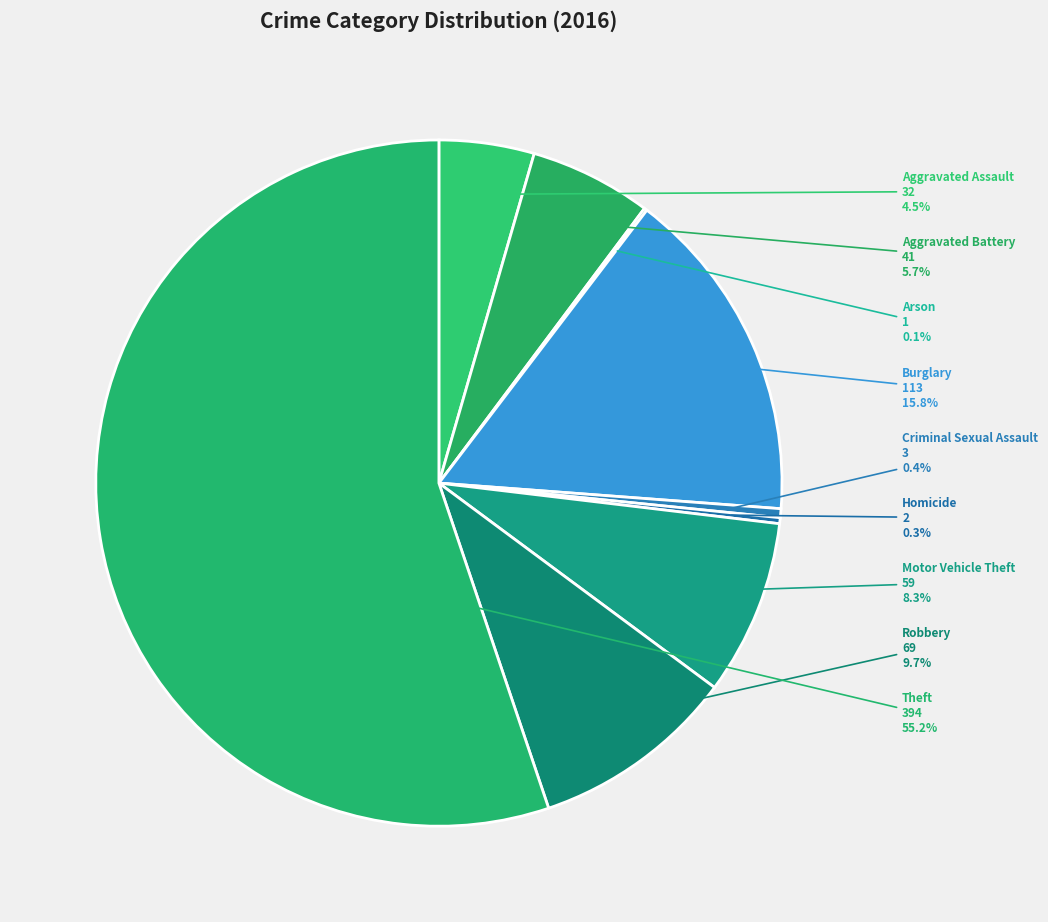

What is the total percentage of Criminal Sexual Assault and Aggravated Assault?

4.9%